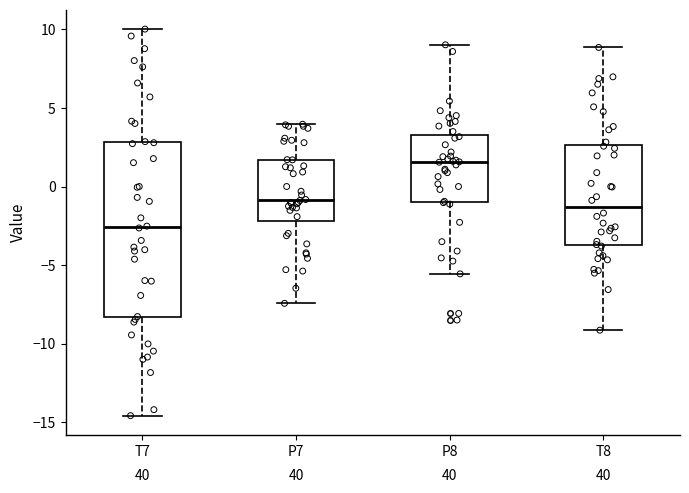

Which box's median line is the highest?

P8